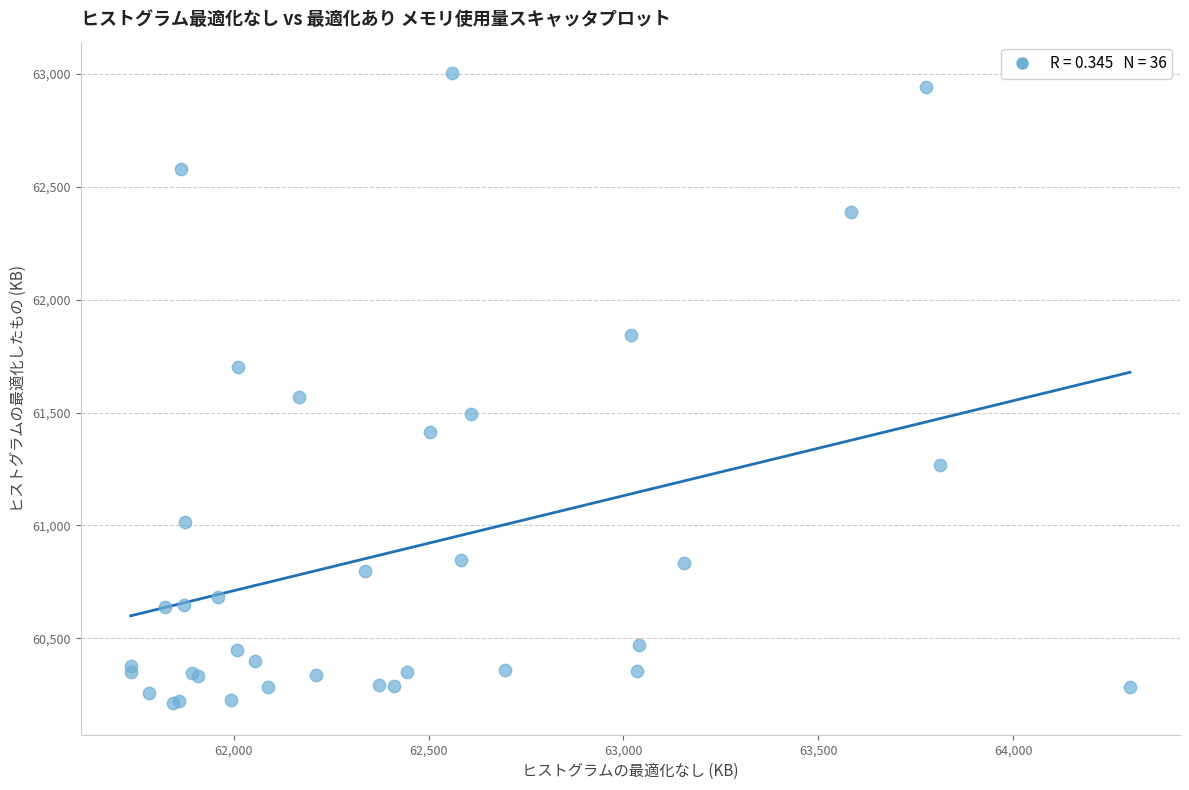

What Y value in the scatter plot is closest to 61608?

61568